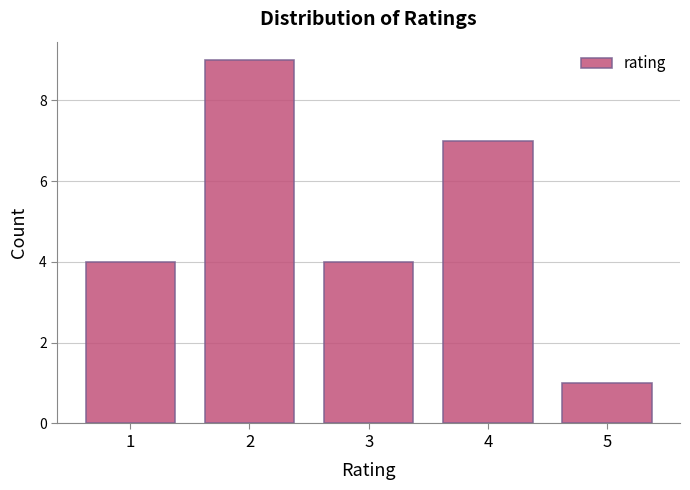

Reading left to right, extract all data points from this chart.

1=4	2=9	3=4	4=7	5=1